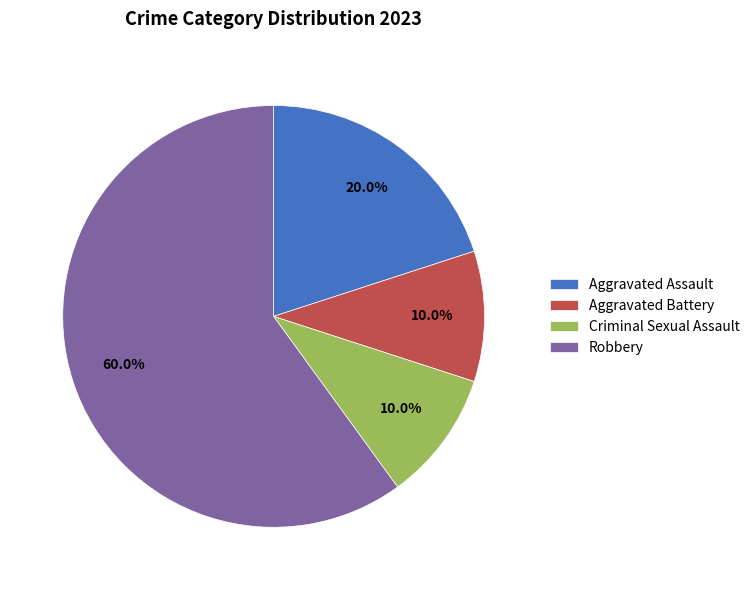

To the nearest percent, what portion does Criminal Sexual Assault represent?

10%